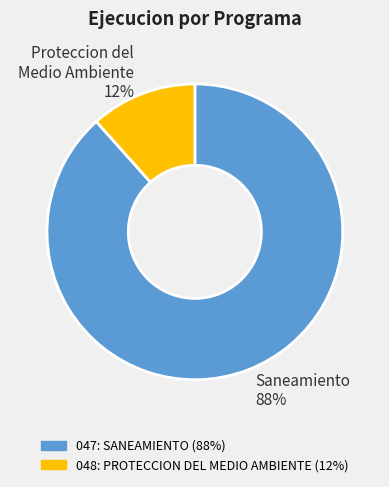

What is the largest slice in the pie chart?

Saneamiento 88%